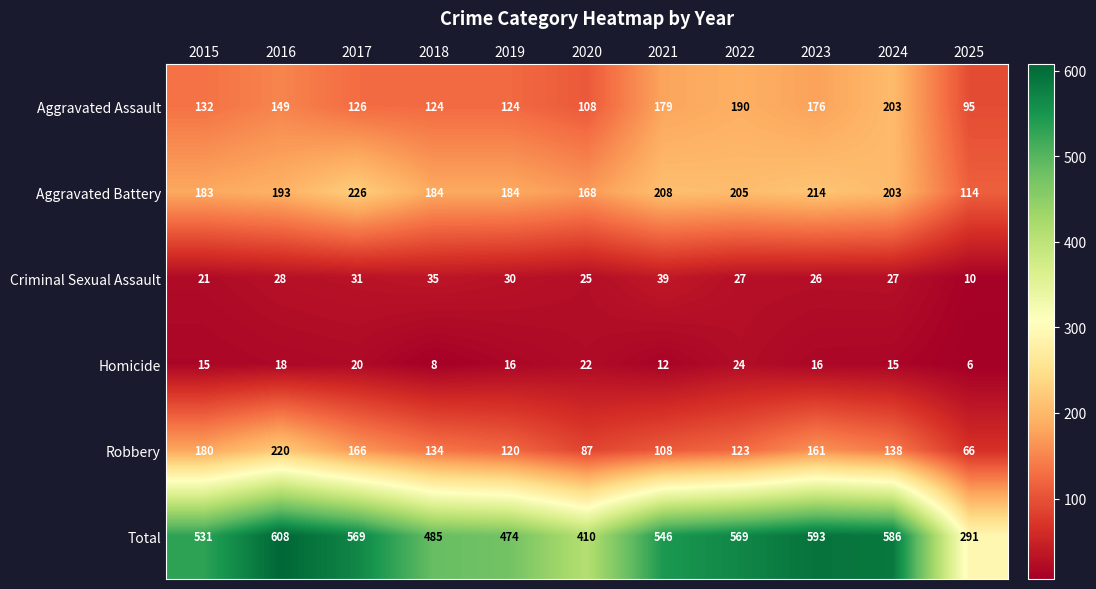

At which category is the sum across all series the highest?

2016